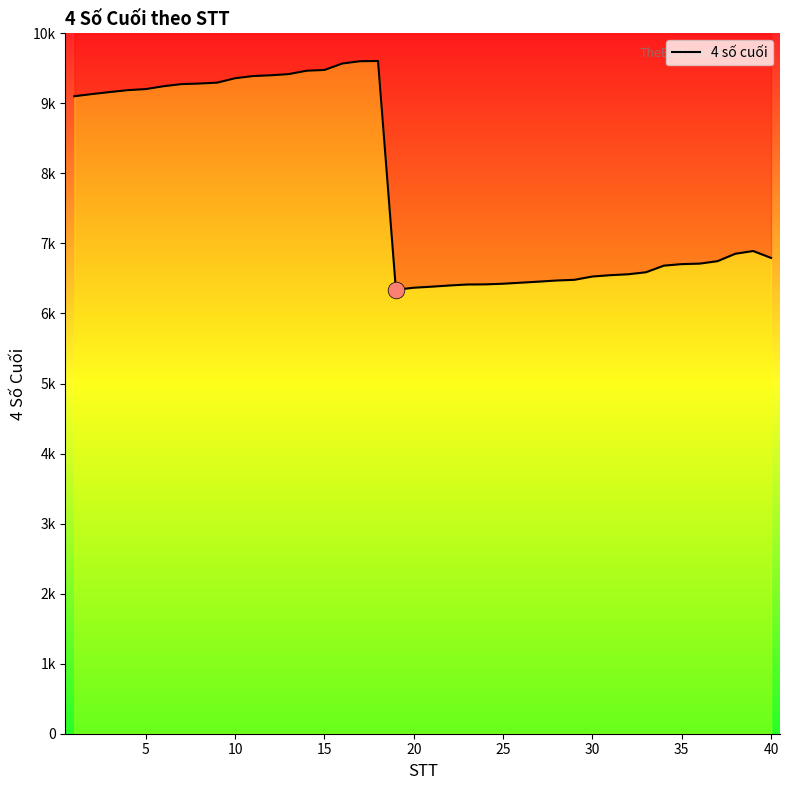

How many data points are above 6853?

19